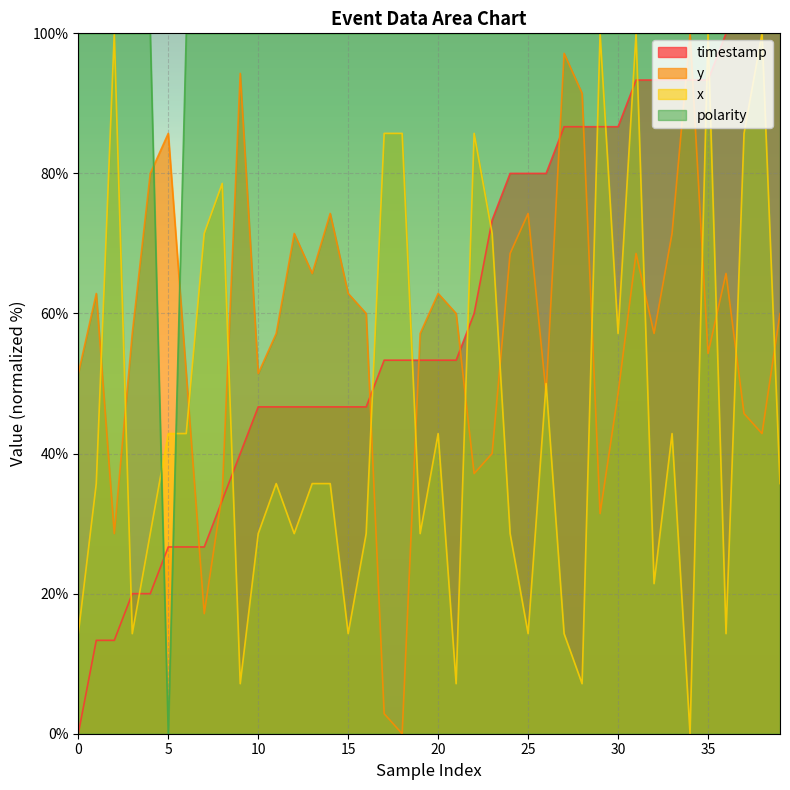

How many values in the x series are below 35?

17